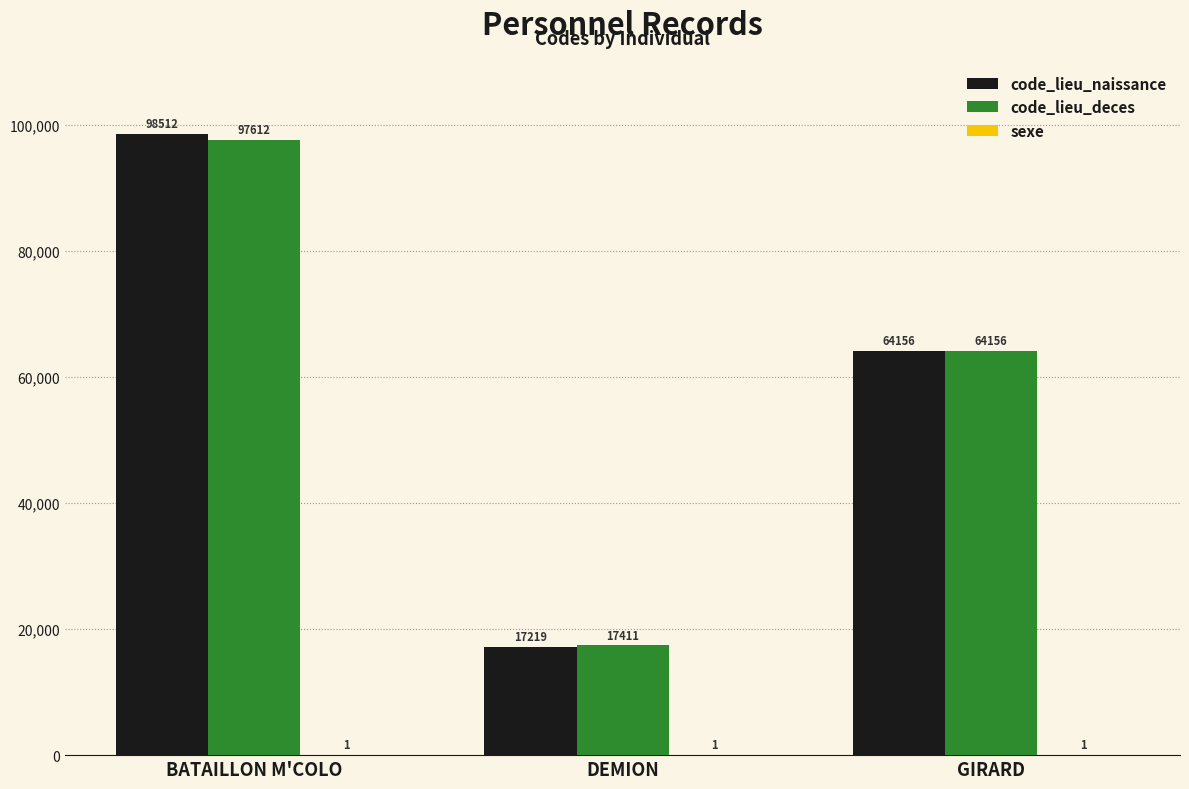

Which series changed the most between BATAILLON M'COLO and DEMION?

code_lieu_naissance